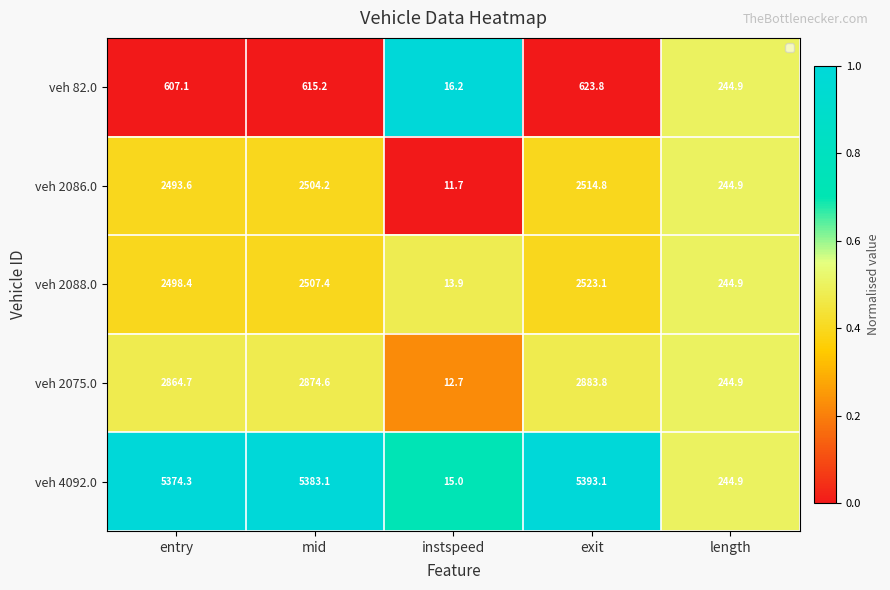

List the series in order of their peak value, highest first.

veh 4092.0, veh 2075.0, veh 2088.0, veh 2086.0, veh 82.0